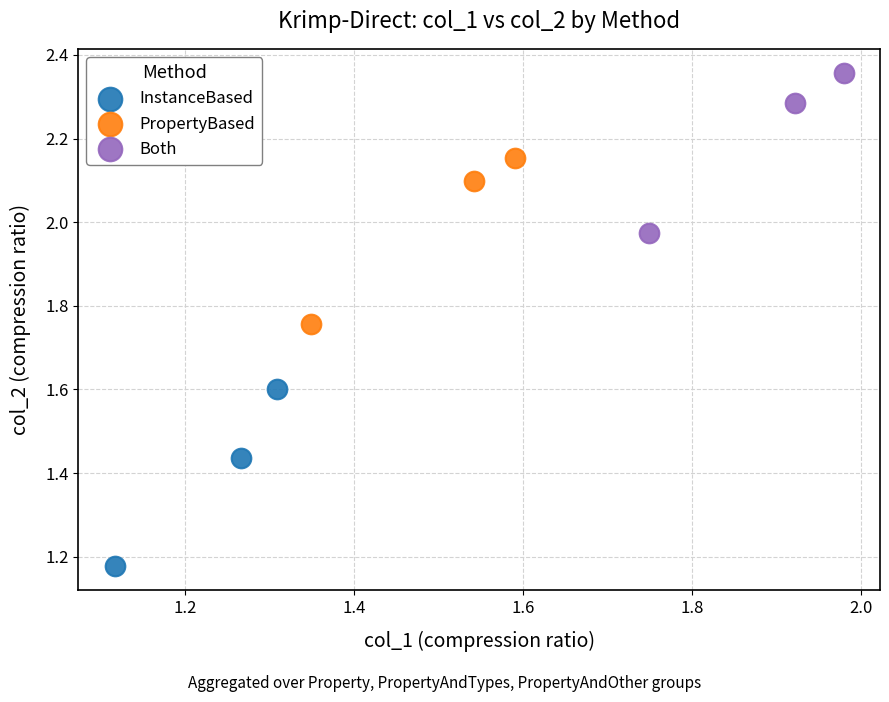

What are all the series names shown in the legend?

InstanceBased, PropertyBased, Both